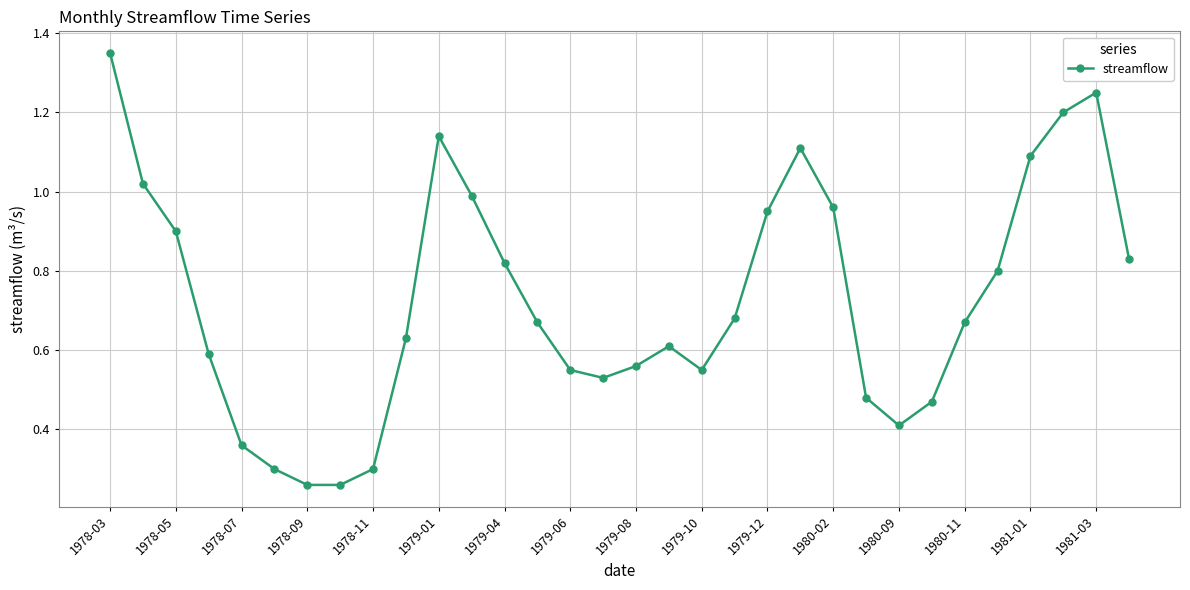

What is the sum of all values?

23.3